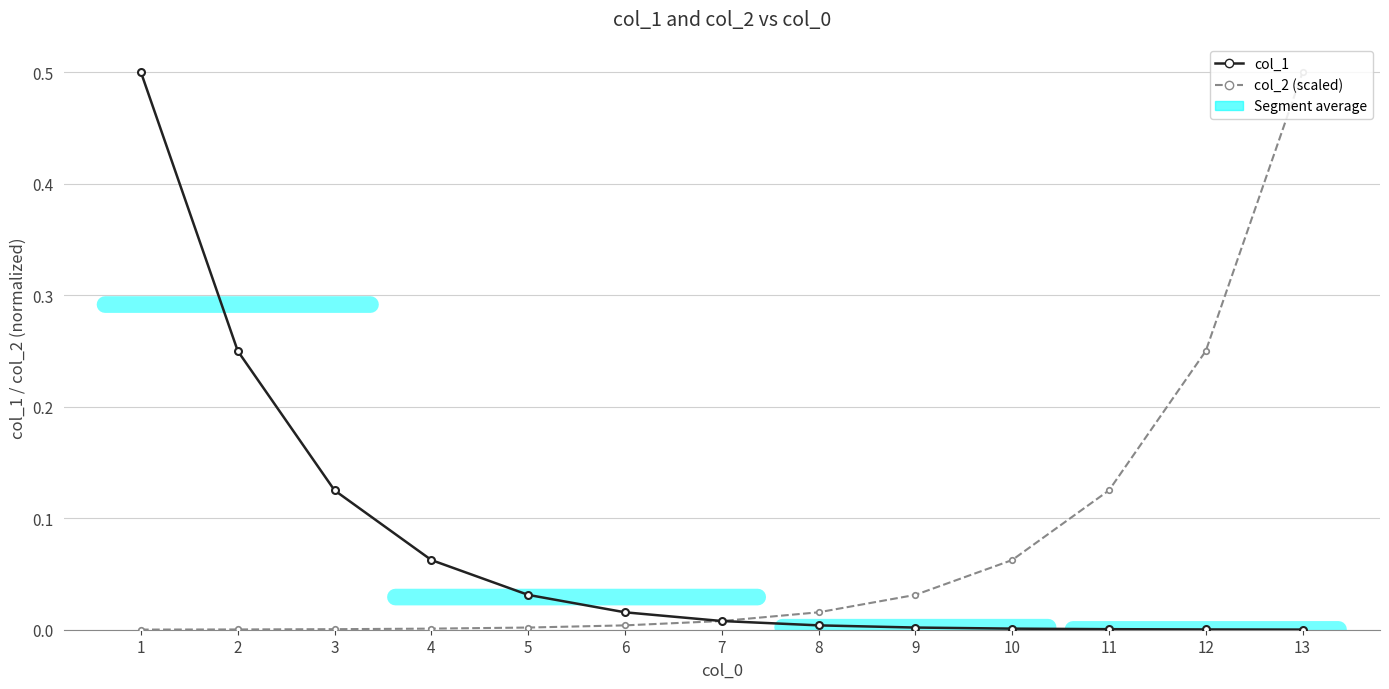

Rank the series at 11 from lowest to highest value.

col_1, col_2 (scaled)